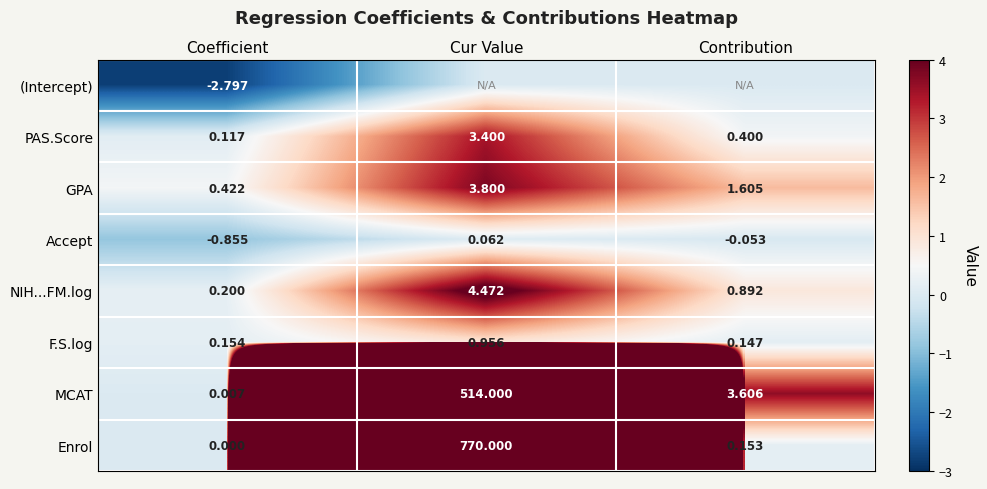

Where is Enrol nearest to the value 385?

Contribution